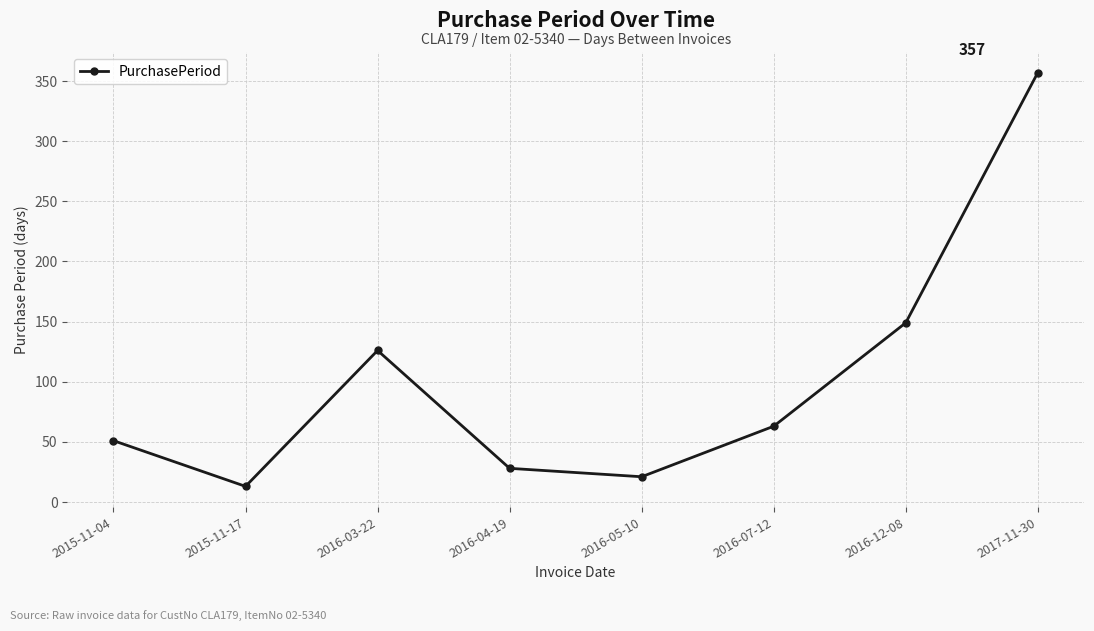

How many lines are shown in the chart?

1